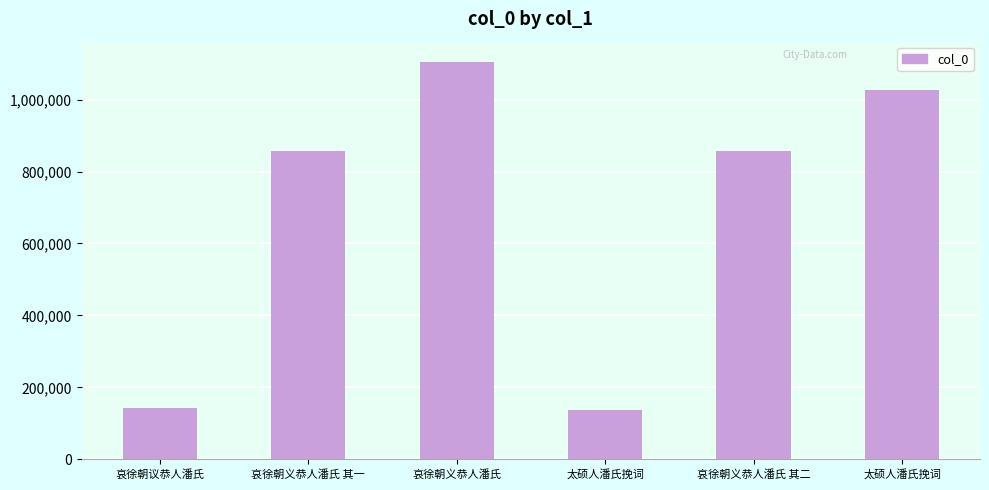

How many series are shown in this chart?

1